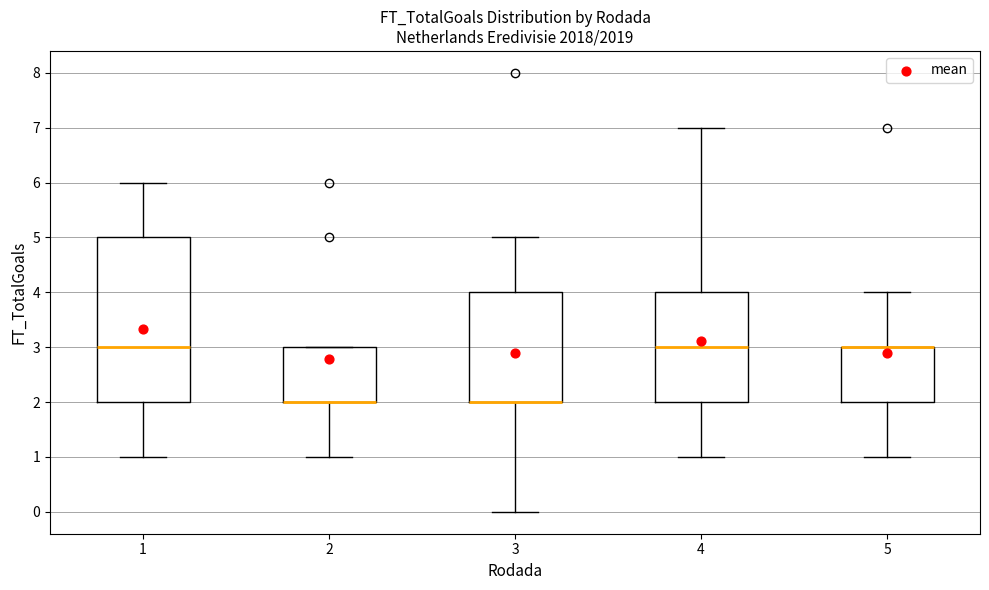

Where does the lower whisker of the box at x = 2 end on the y-axis? The values are not printed on the chart, so give them approximately, as read against the axis.

1